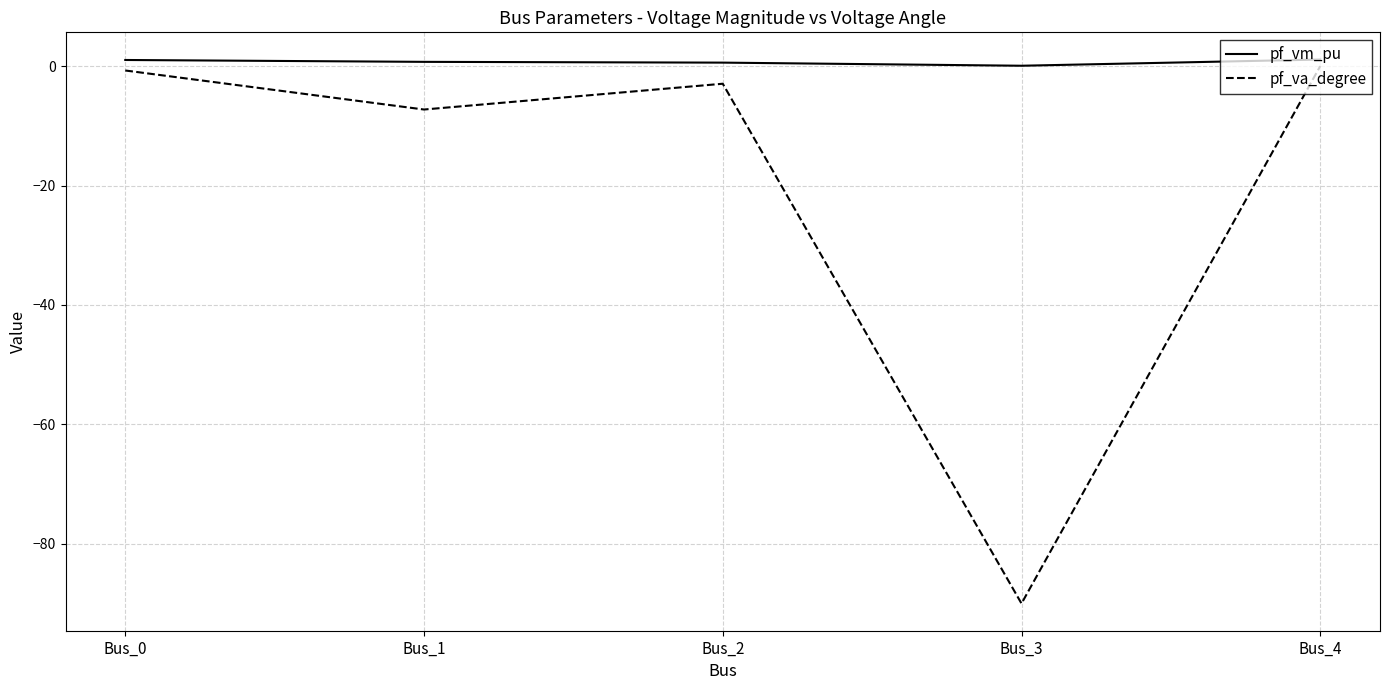

At Bus_1, list the series in order from smallest to largest.

pf_va_degree, pf_vm_pu